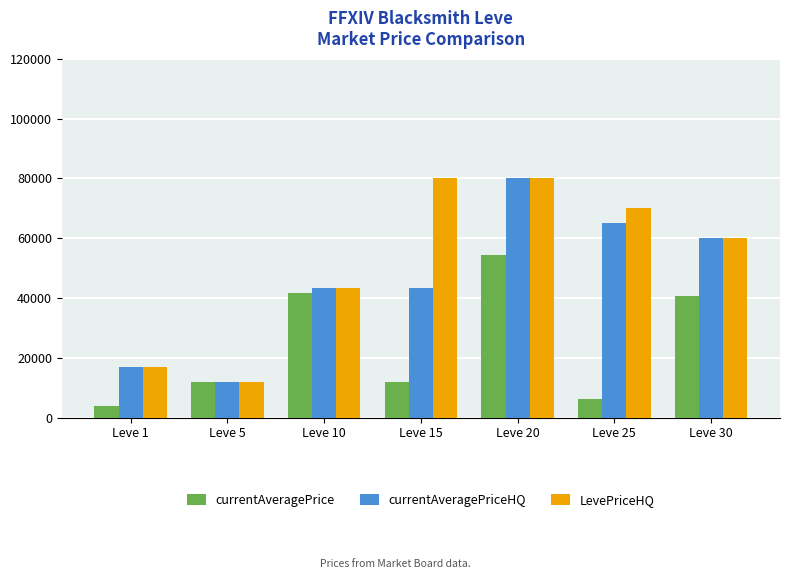

Where is LevePriceHQ nearest to the value 45947?

Leve 10